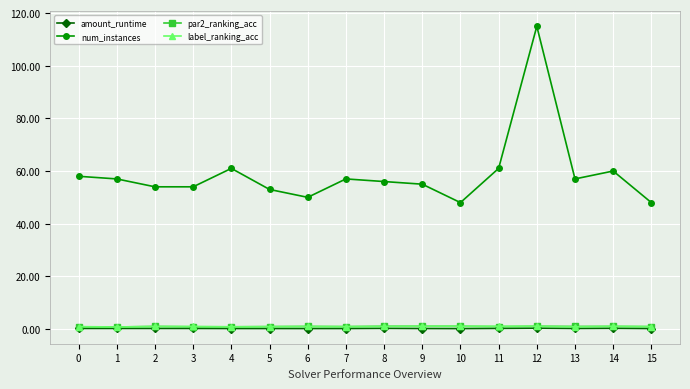

True or false: num_instances and label_ranking_acc intersect in this chart.

False